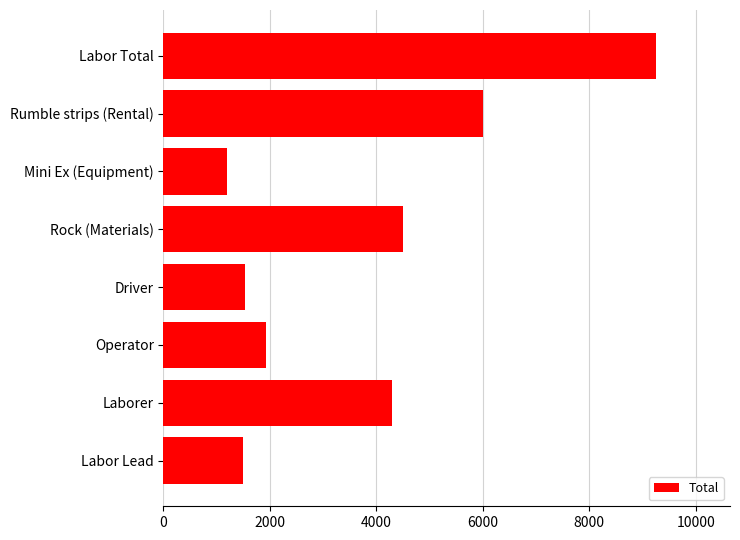

What is the approximate value at Rock (Materials)?

4500.0